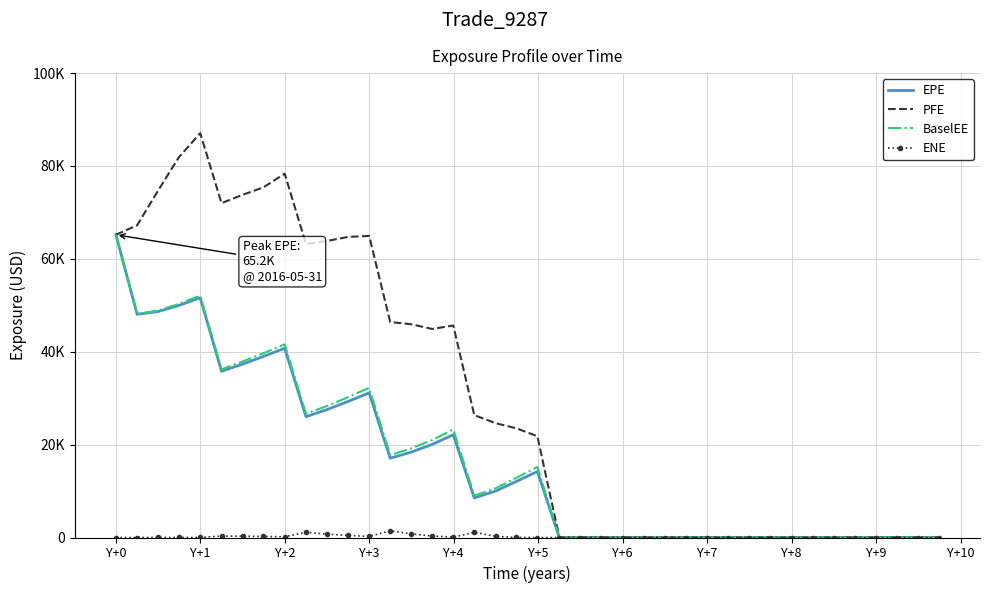

What is the sum of all PFE values?

1211520.5